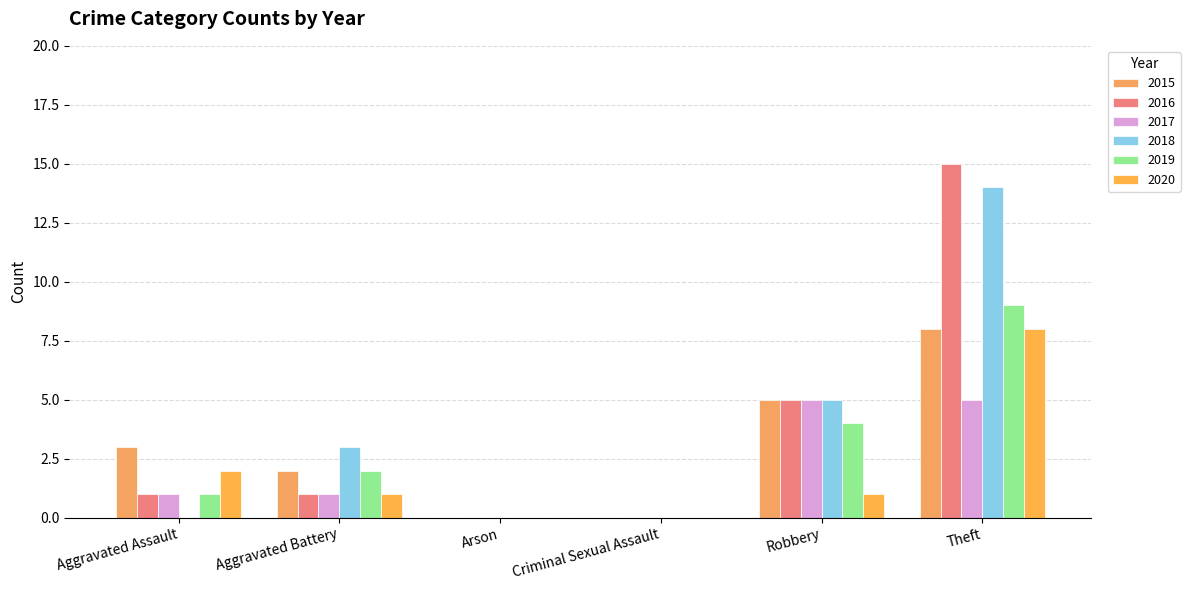

Rank the series by their maximum value, from highest to lowest.

2016, 2018, 2019, 2015, 2020, 2017